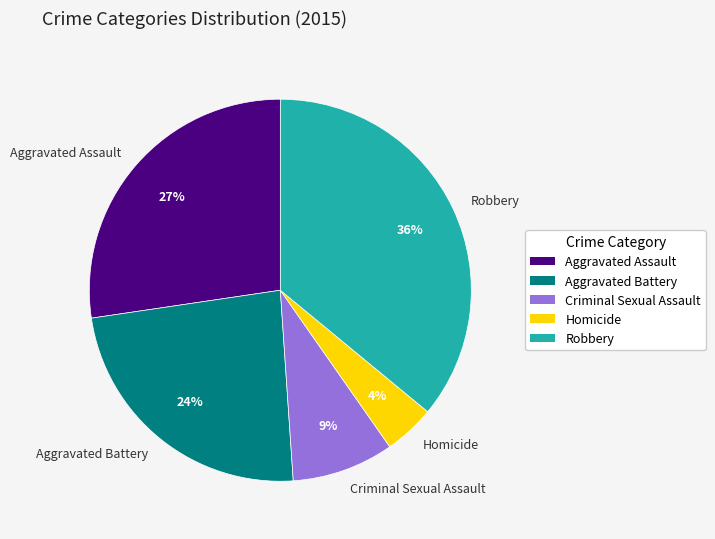

Is it true that Homicide is 4% of the pie?

True